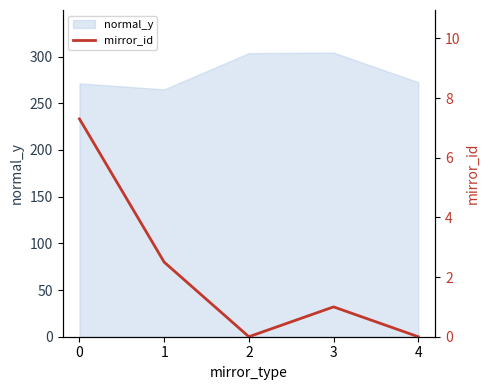

What is the minimum value for normal_y?

264.9